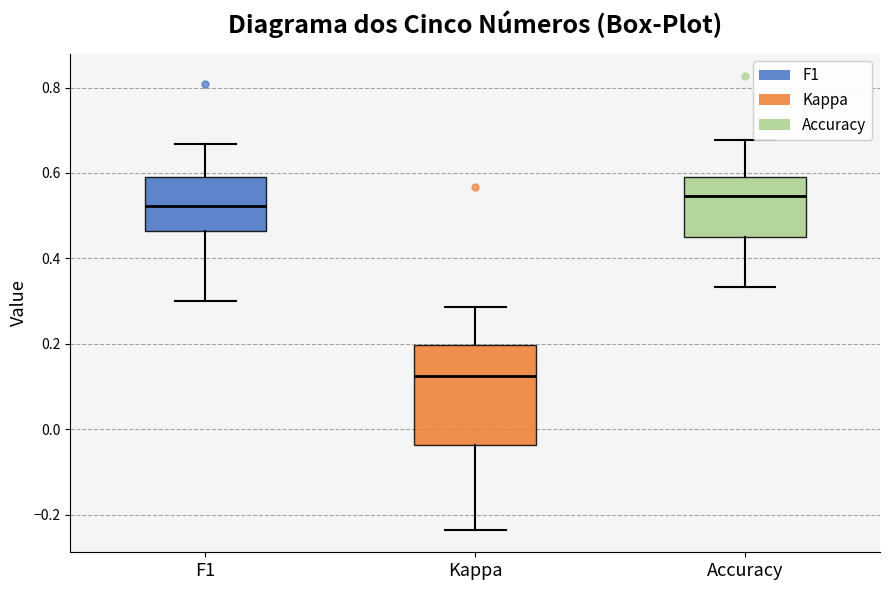

Reading left to right, read every box against the y-axis: the position of its median line, the range the box covers, and the ends of its whiskers. The values are not printed on the chart, so give them approximately, as read against the axis.

F1: median 0.52, box 0.46 to 0.60, whiskers 0.30 to 0.66
Kappa: median 0.12, box -0.04 to 0.20, whiskers -0.24 to 0.28
Accuracy: median 0.54, box 0.46 to 0.60, whiskers 0.34 to 0.68